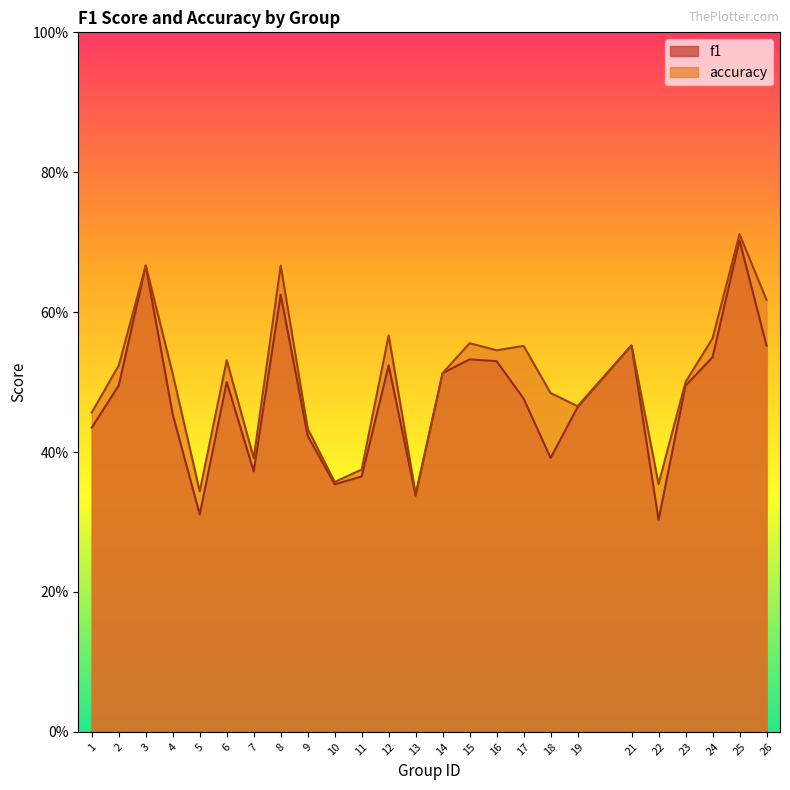

What is the total value across all series at 24?

1.1